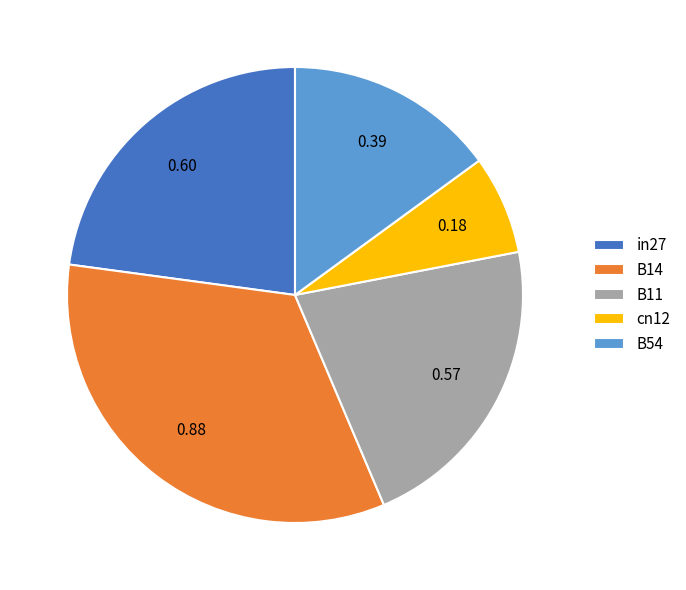

Does any single category account for the majority?

No